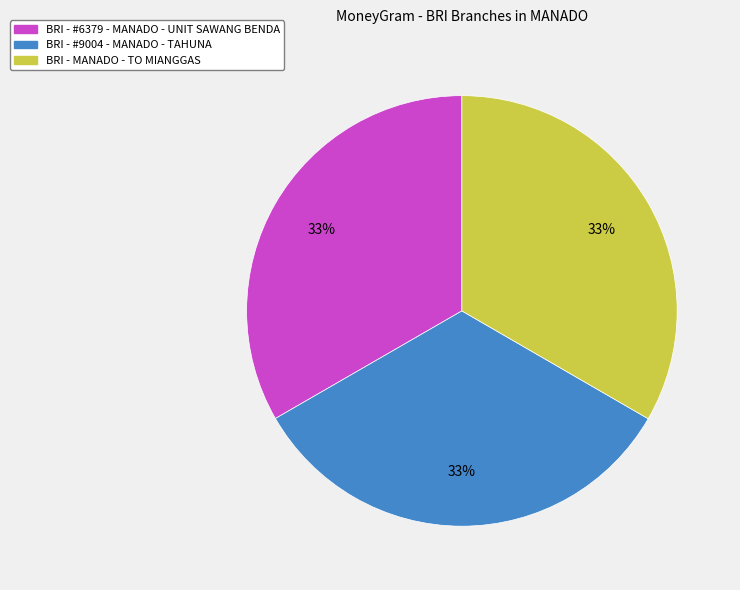

Do BRI - #6379 - MANADO - UNIT SAWANG BENDA and BRI - MANADO - TO MIANGGAS together represent more than half of the pie?

Yes